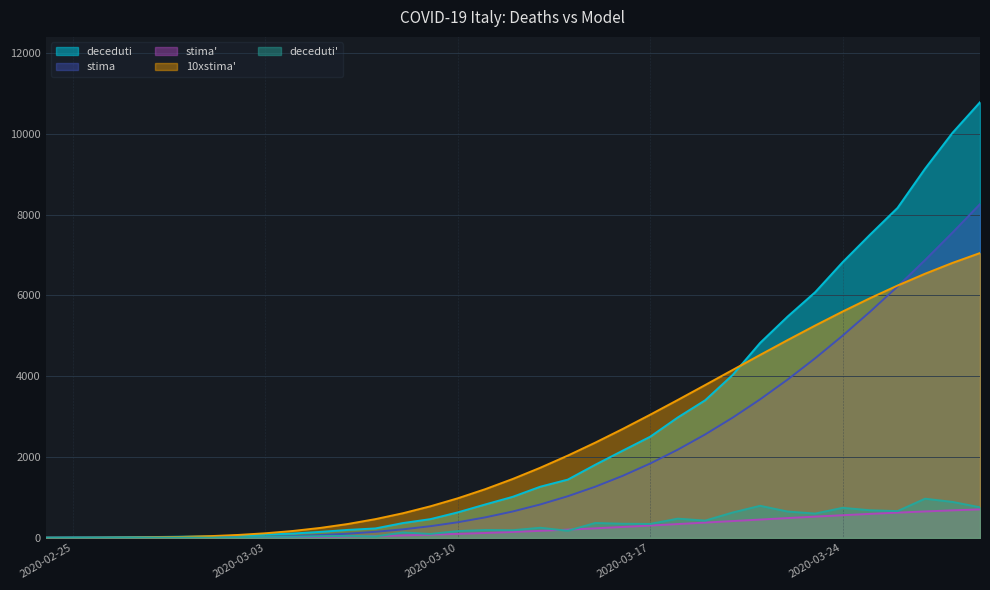

What is the difference between the 10xstima' values at 2020-03-09 and 2020-03-17?

2267.1